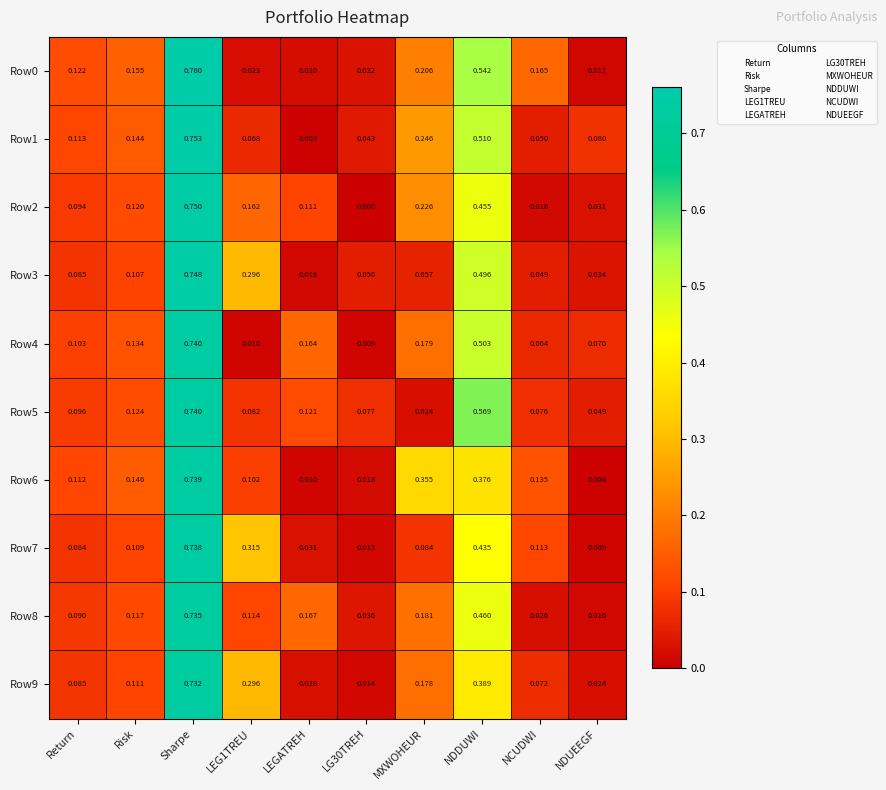

Where is Row0 nearest to the value 0?

NDUEEGF